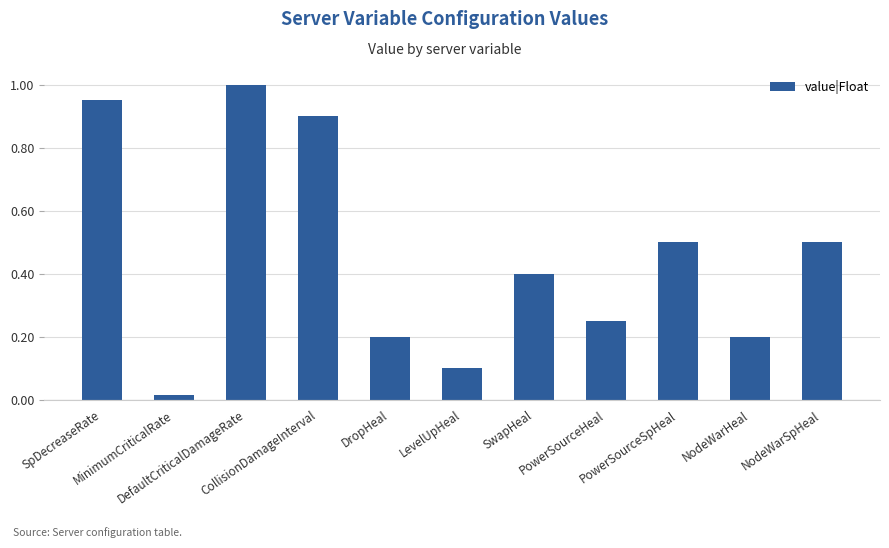

Between PowerSourceHeal and NodeWarSpHeal, which is larger?

NodeWarSpHeal